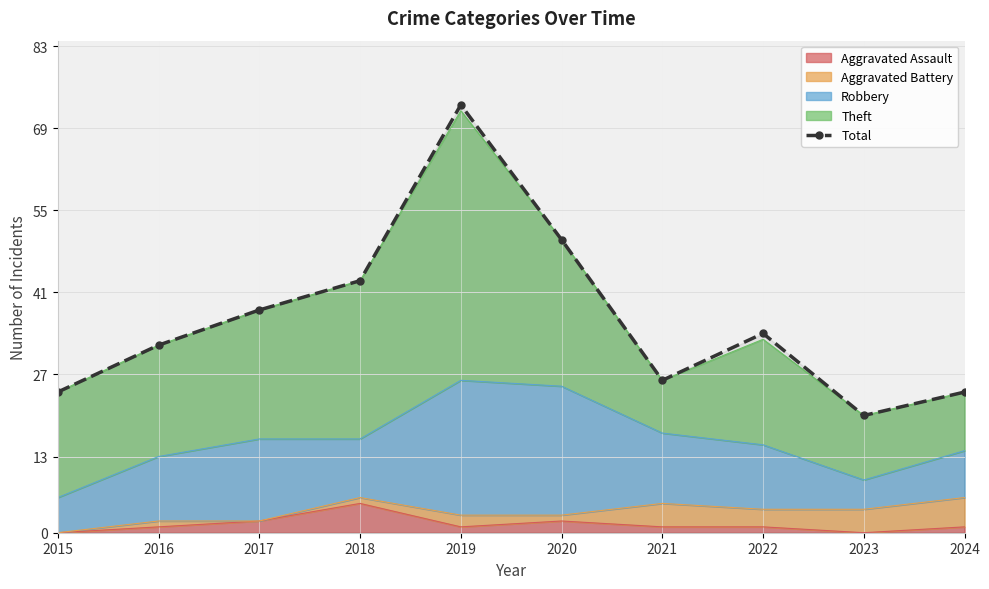

What is the difference between the values at 2019 and 2020?

23